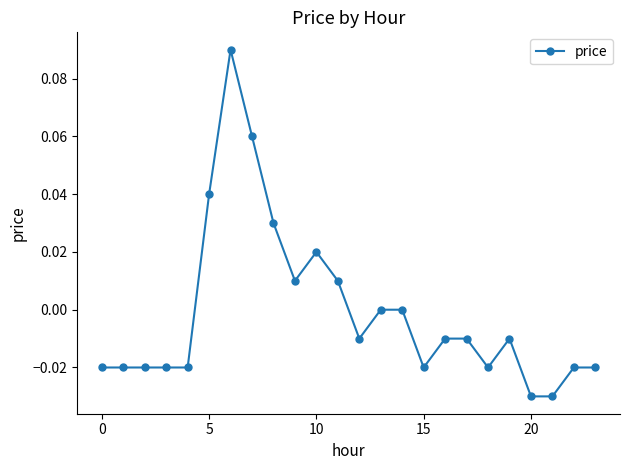

True or false: there are more than 2 points higher than both neighbors.

True